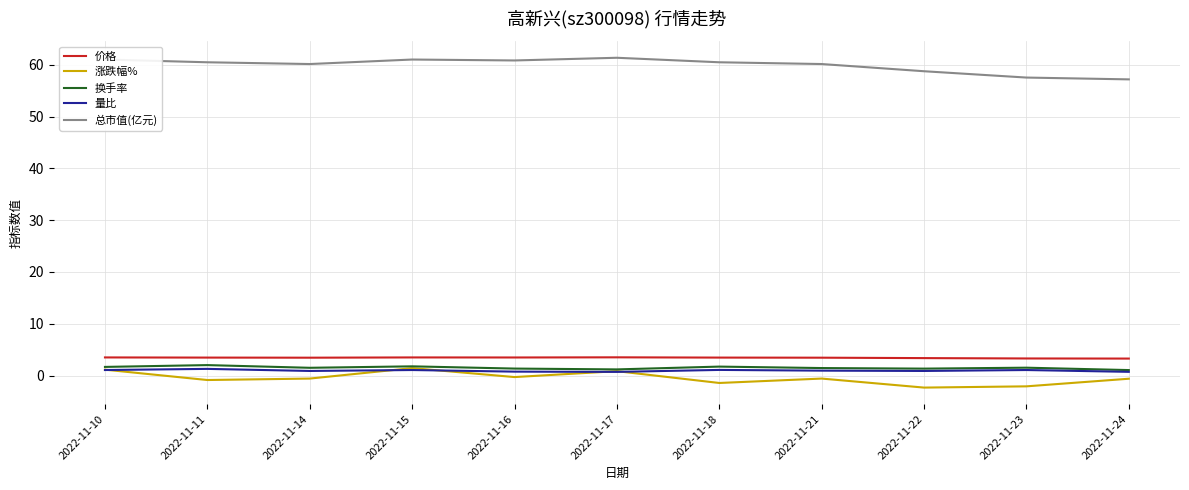

What is the approximate value of 换手率 at 2022-11-22?

1.4